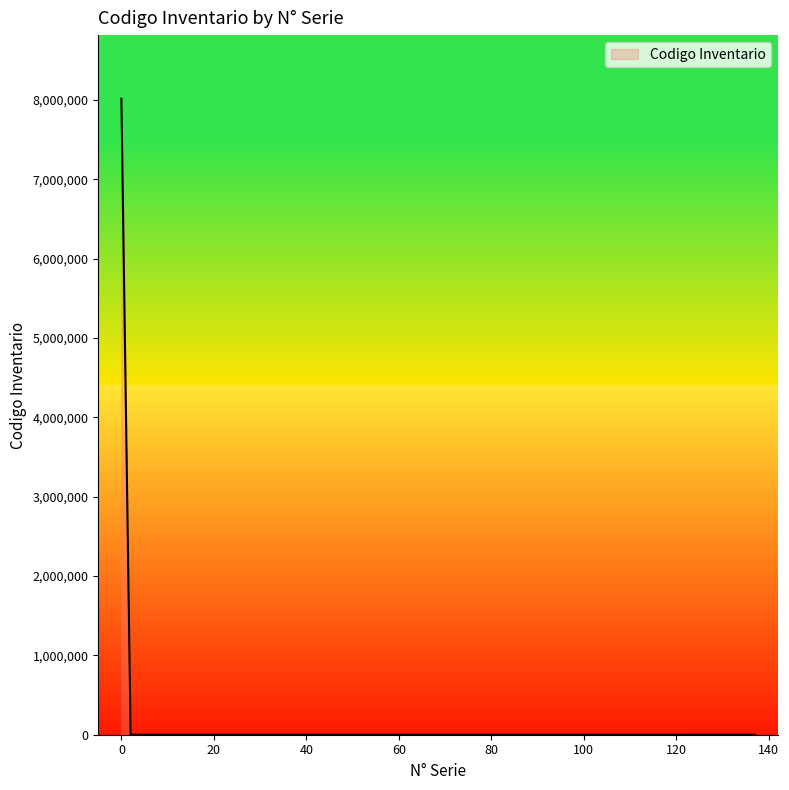

What is the maximum value shown in the chart?

8013913